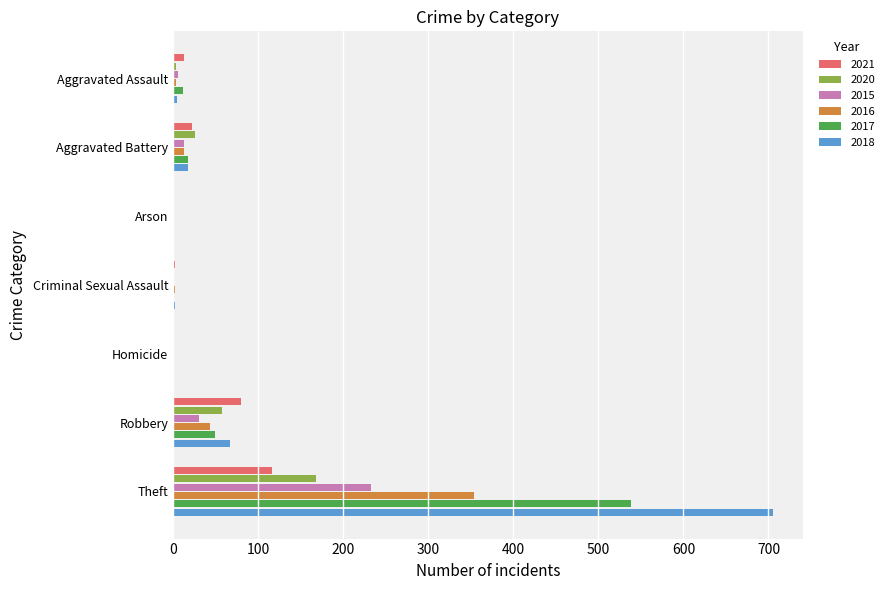

Is the value of 2021 at Homicide greater than the value of 2017 at Robbery?

No